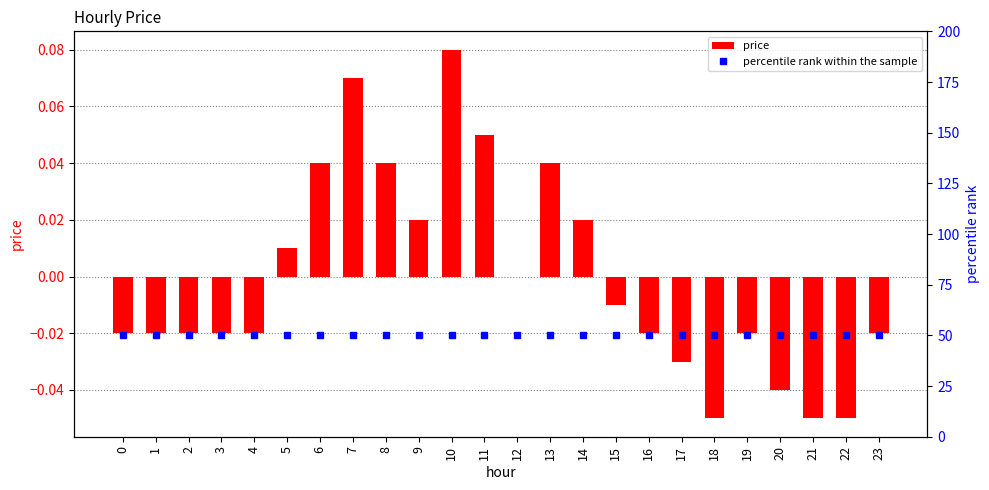

The percentile rank within the sample series shows 86.4 at 6. True or false?

False